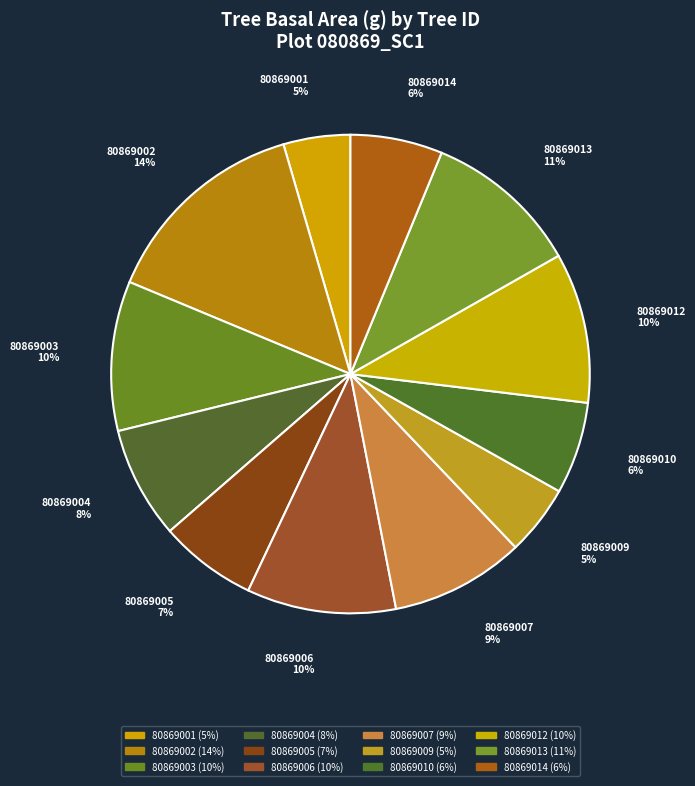

What is the ratio of the value at 80869002 to the value at 80869010?

2.3